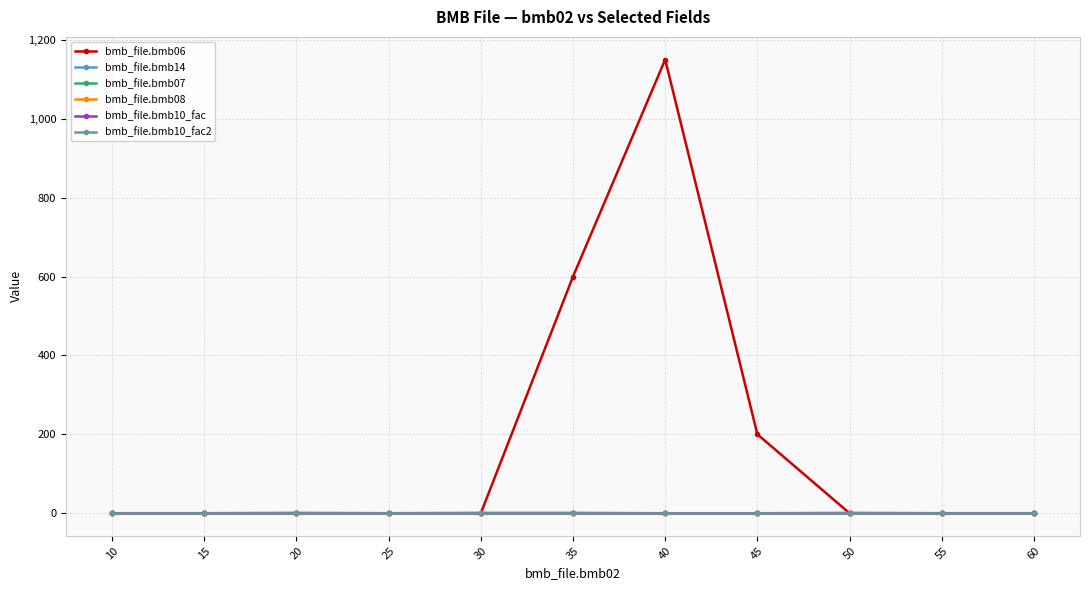

How many lines are shown in the chart?

6